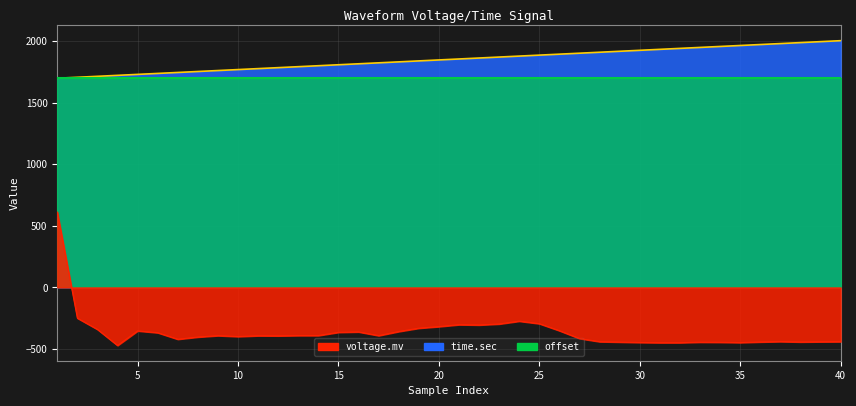

At which label does time.sec reach its peak?

40